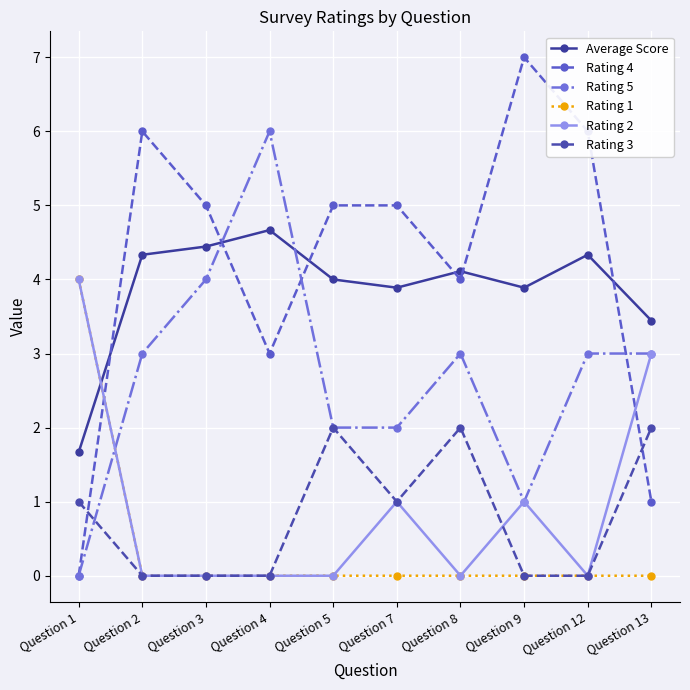

True or false: Average Score has a value of 3.4 at Question 13.

True